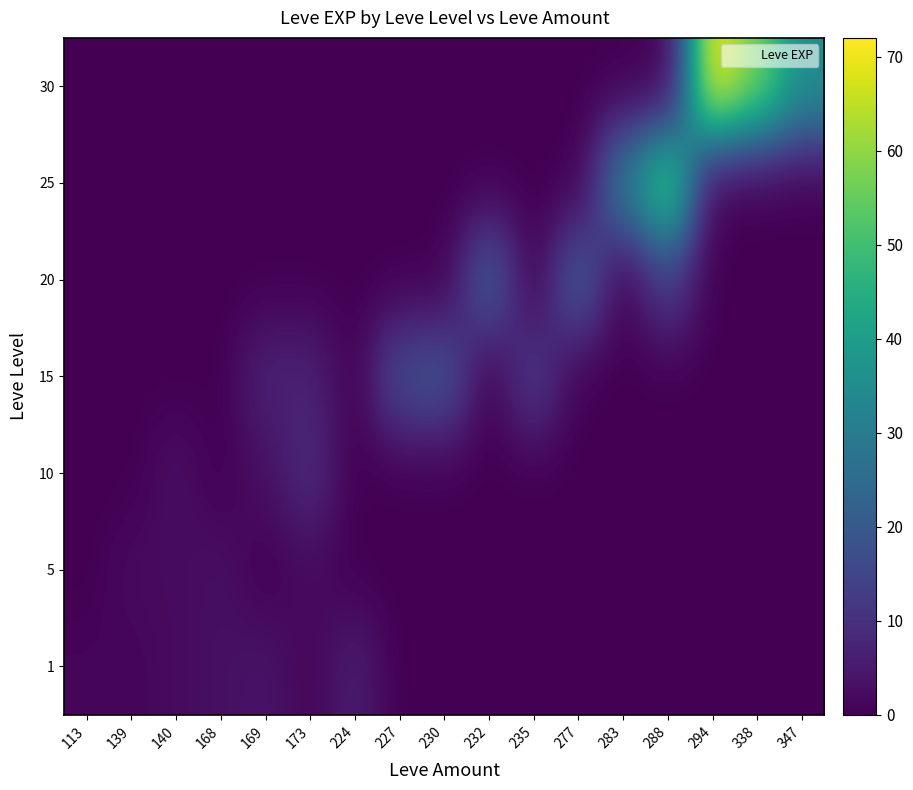

Count the number of data series in this chart.

7